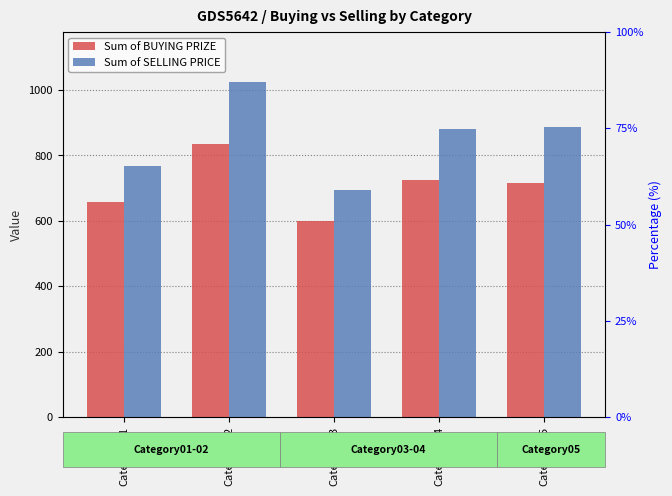

Which series has the widest spread of values?

Sum of SELLING PRICE